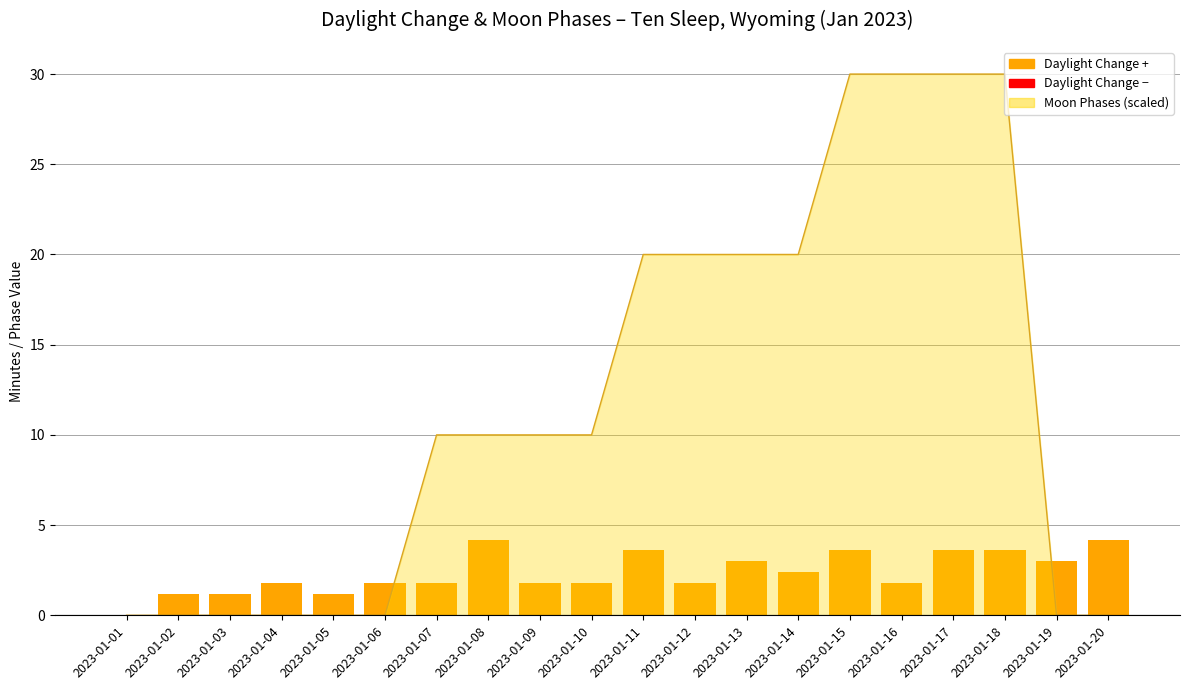

Where does the data first go above 1?

2023-01-02